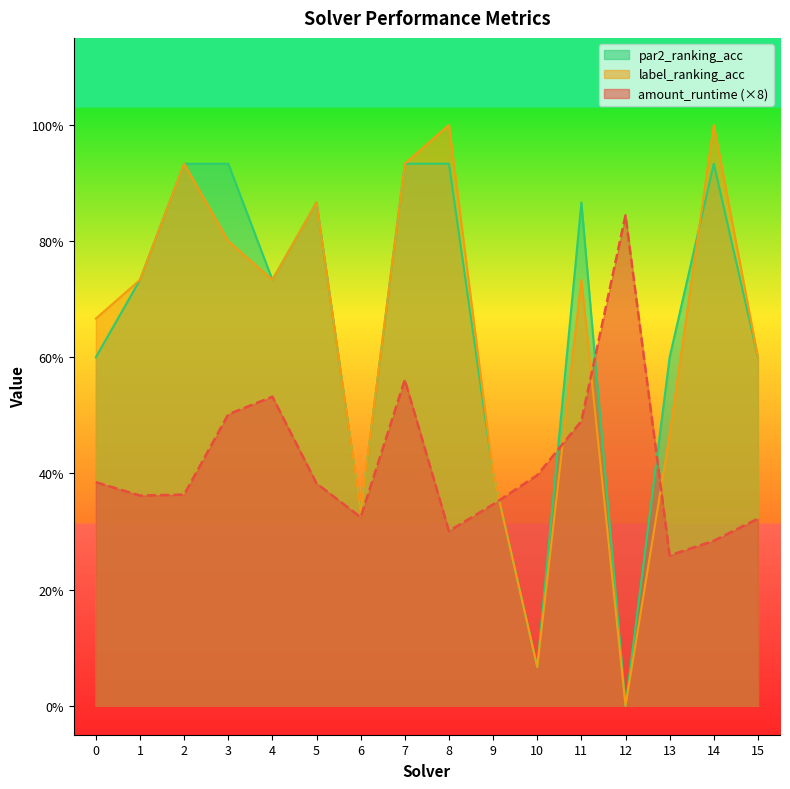

Where is the first local maximum for label_ranking_acc?

2